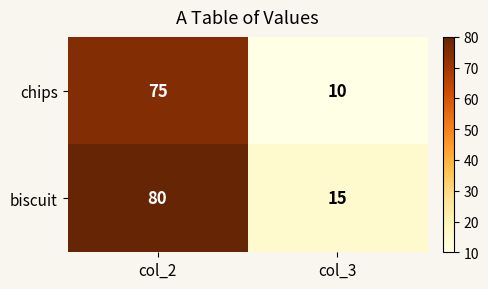

What is the spread (max minus min) of values at col_2?

5